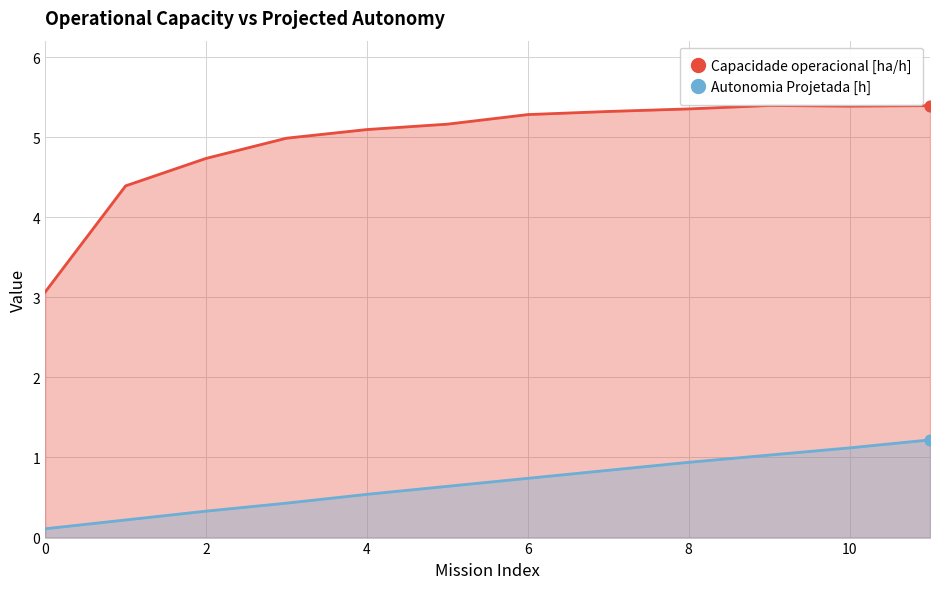

Which series has the largest Y range (max minus min)?

Capacidade operacional [ha/h]